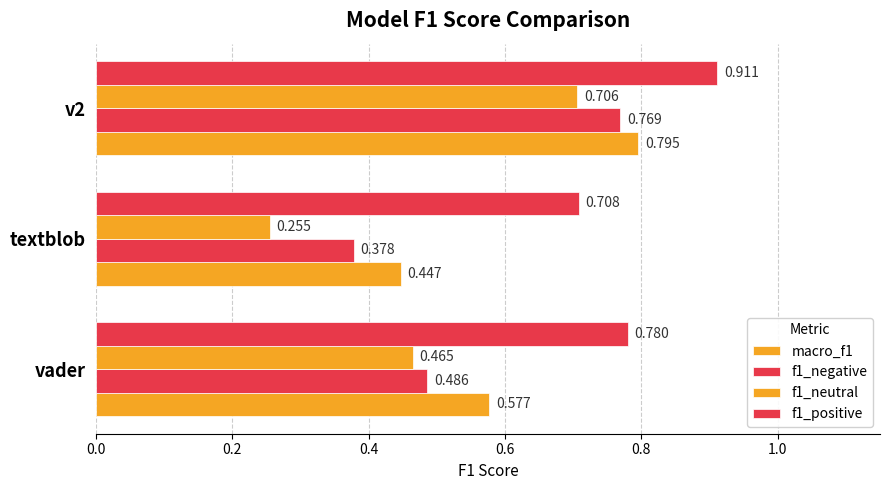

Count the number of categories in the chart.

3